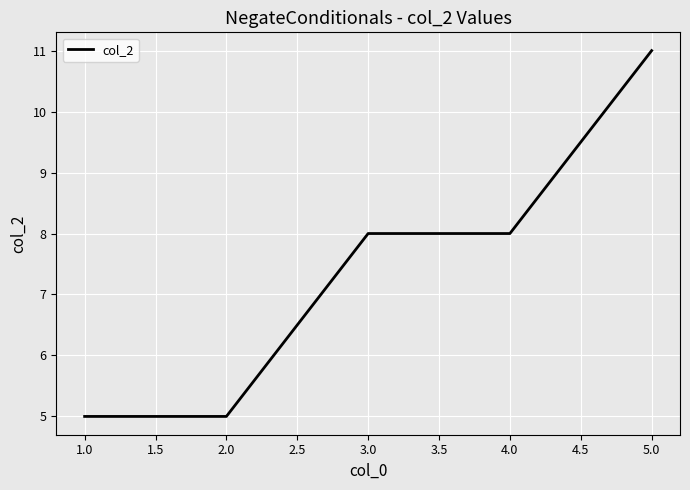

What is the maximum value shown in the chart?

11